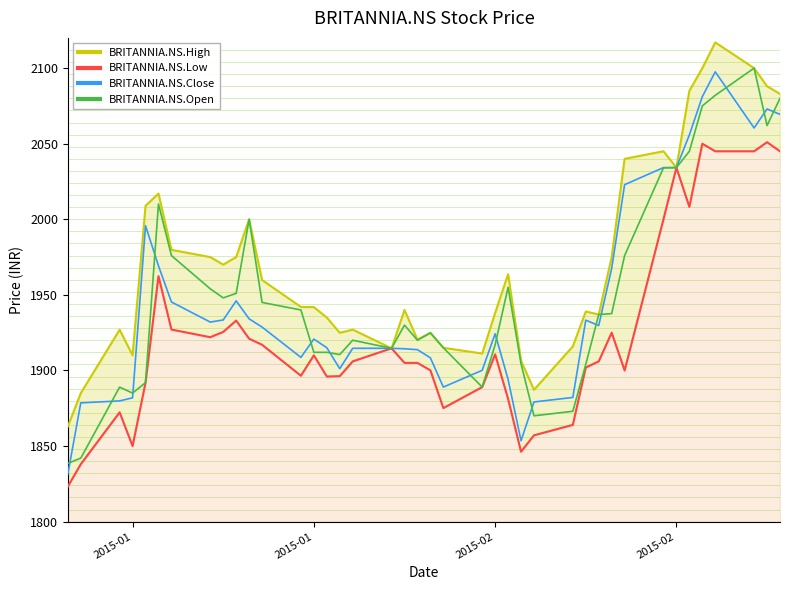

What is the highest value of the BRITANNIA.NS.Open series?

2100.0